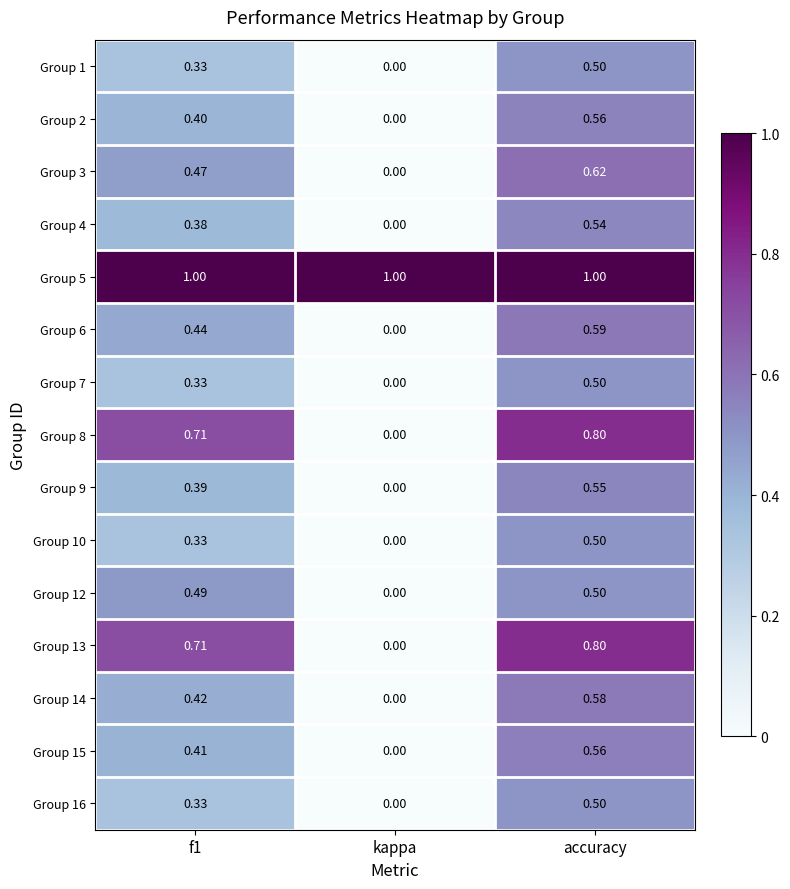

At which category is the sum across all series the highest?

accuracy